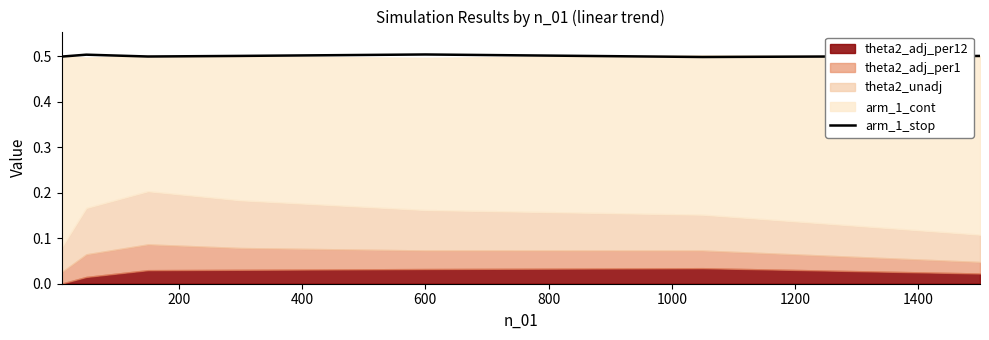

What is the lowest value of the arm_1_stop series?

0.5